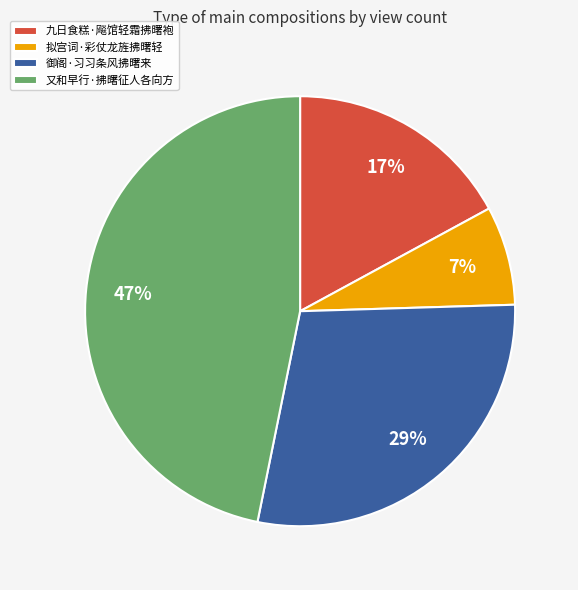

Rank the categories by value from highest to lowest.

又和早行·拂曙征人各向方, 御阁·习习条风拂曙来, 九日食糕·飚馆轻霜拂曙袍, 拟宫词·彩仗龙旌拂曙轻